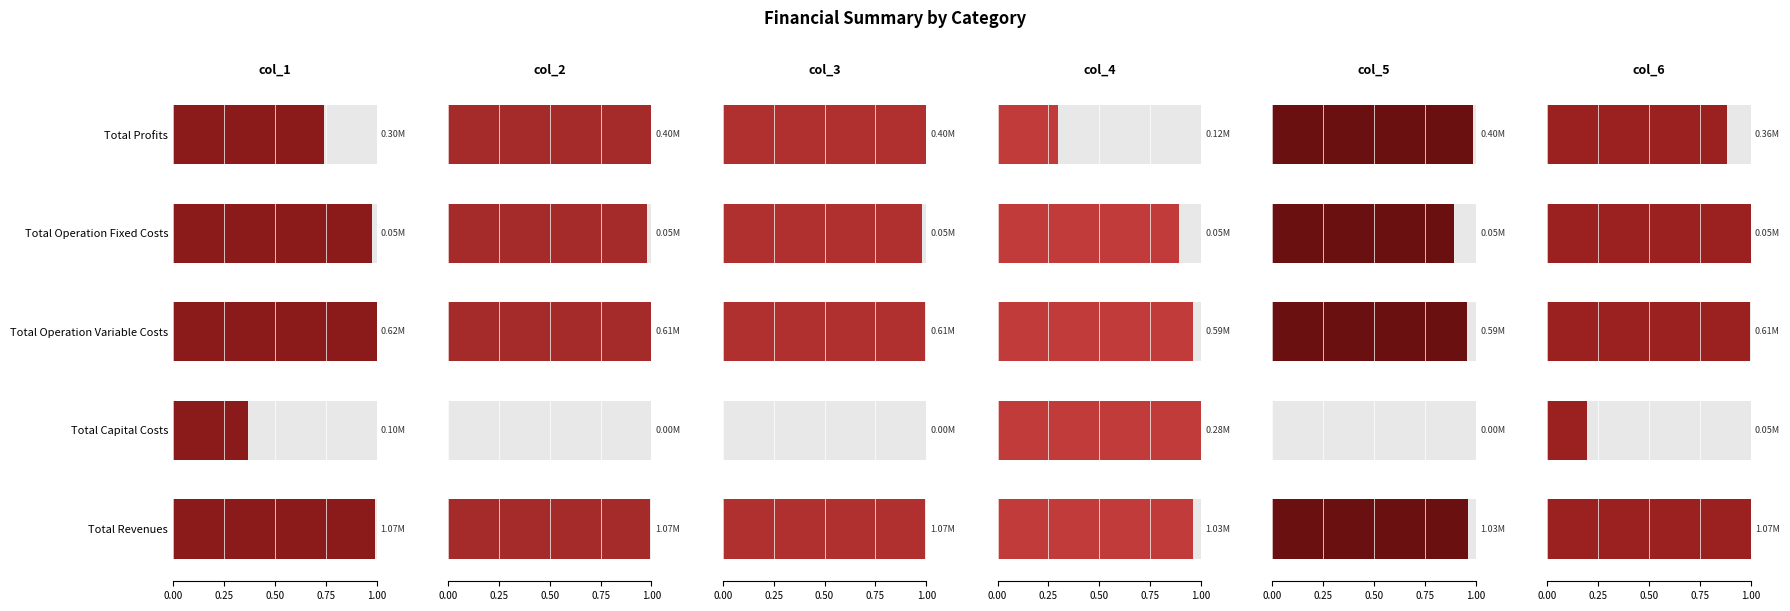

What are all the series names shown in the legend?

col_1, col_2, col_3, col_4, col_5, col_6